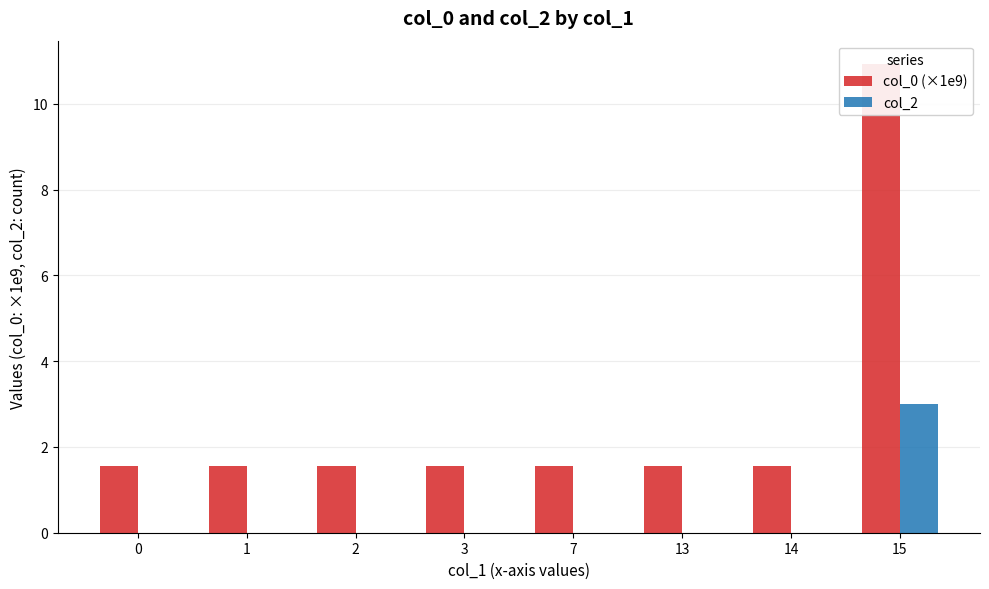

How many col_2 values are between 0 and 1?

7